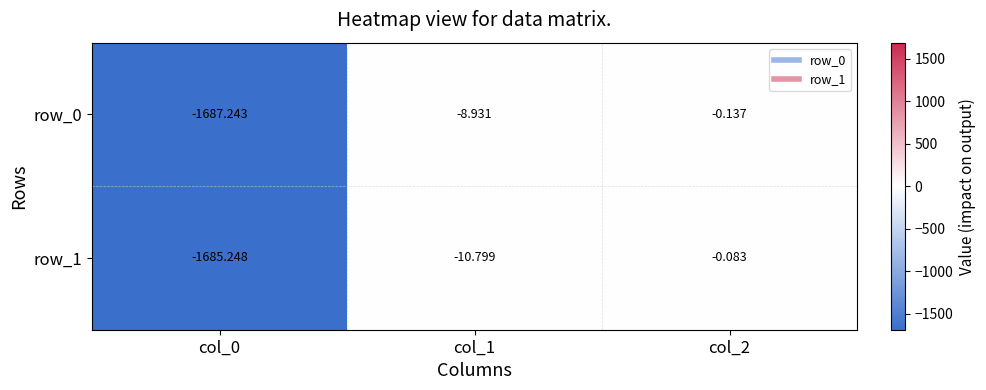

List the series in order of their peak value, highest first.

row_1, row_0